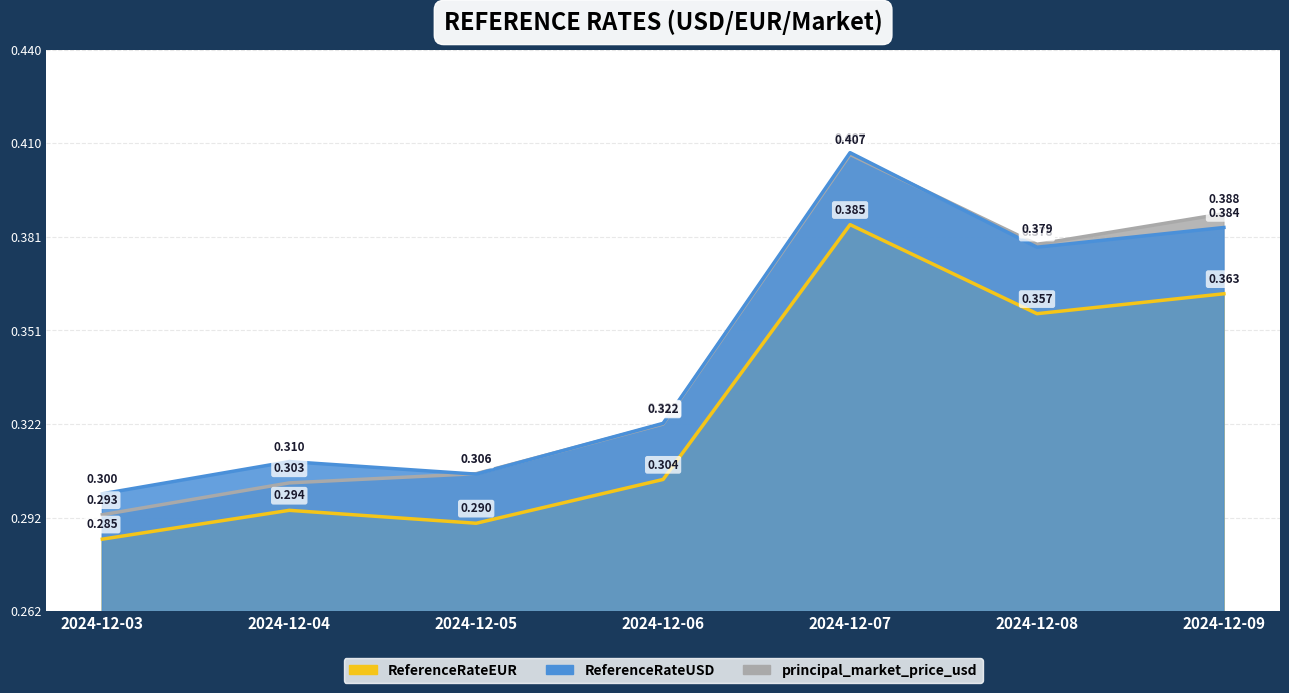

What are all the series names shown in the legend?

ReferenceRateUSD, ReferenceRateEUR, principal_market_price_usd